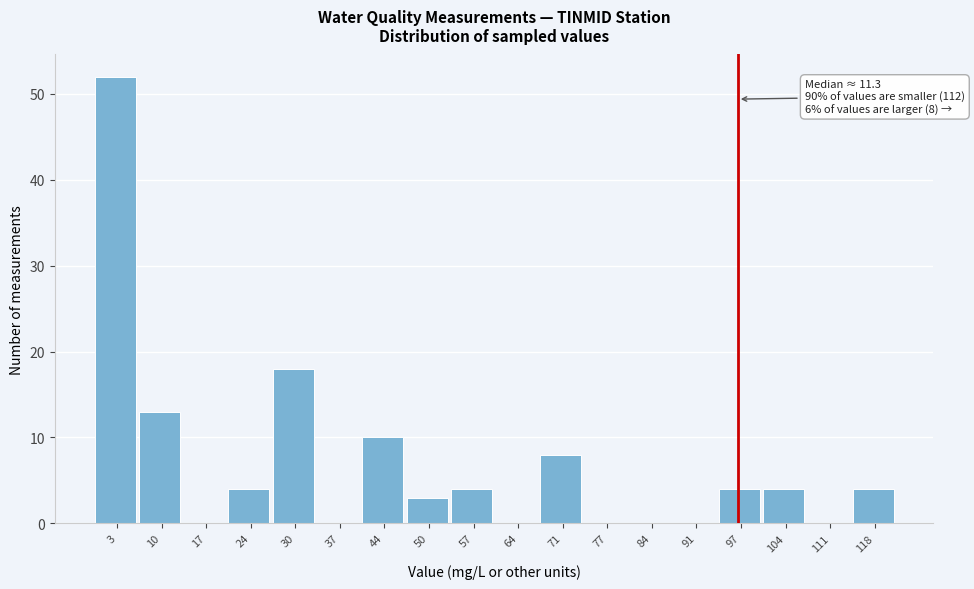

Which range on the x-axis has the tallest bar?

0 to 7